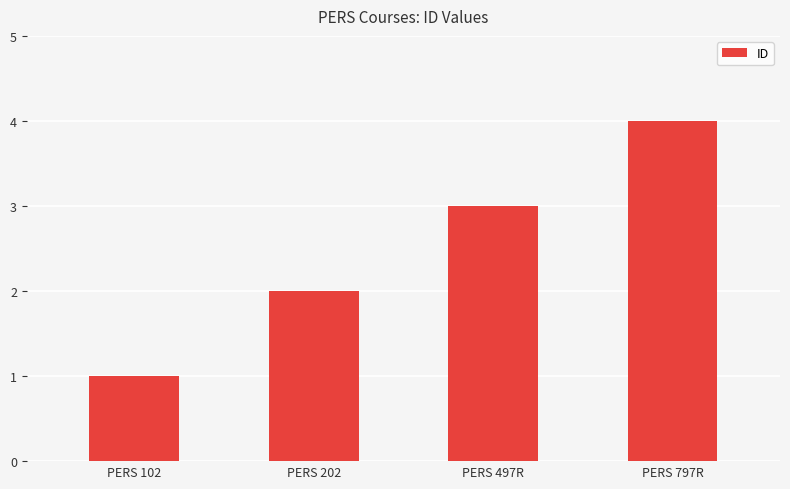

Rank the categories by value from highest to lowest.

PERS 797R, PERS 497R, PERS 202, PERS 102